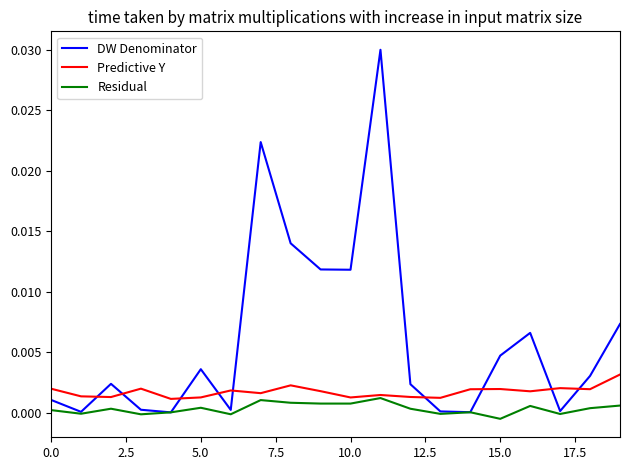

Which series has the largest range (max minus min)?

DW Denominator